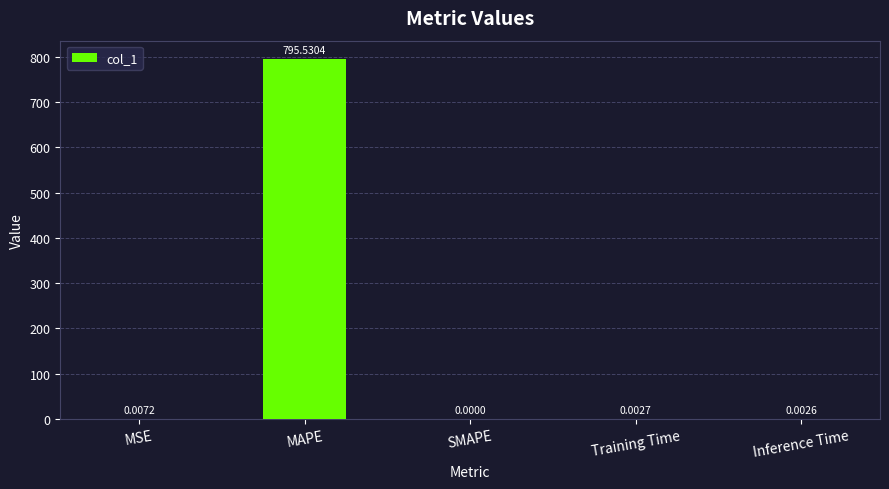

What is the change in value from MSE to MAPE?

+795.5